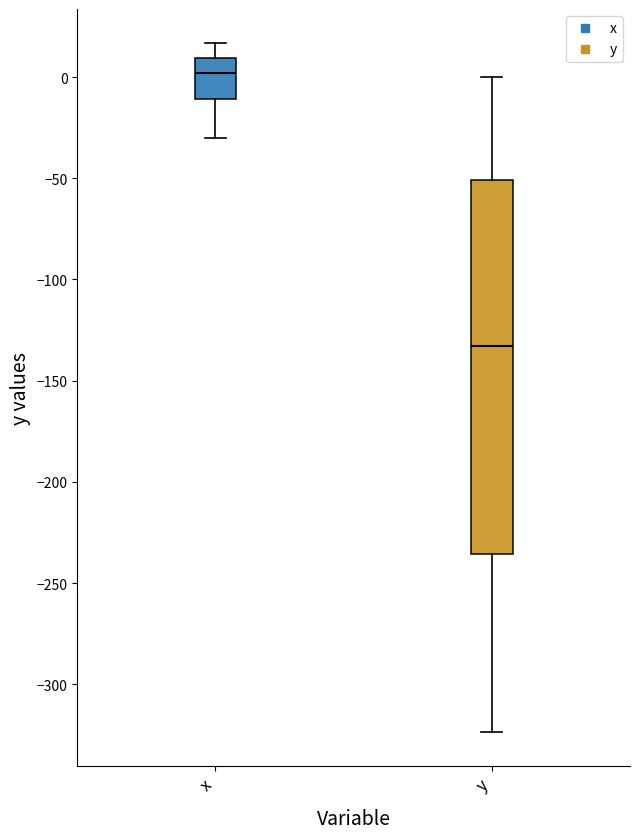

Reading left to right, transcribe this box plot: for each box, give where its median line is, the range the box spans, and where its two whiskers end, as read against the y-axis. The values are not printed on the chart, so give them approximately, as read against the axis.

x: median 0, box -10 to 10, whiskers -30 to 15
y: median -135, box -235 to -50, whiskers -325 to 0